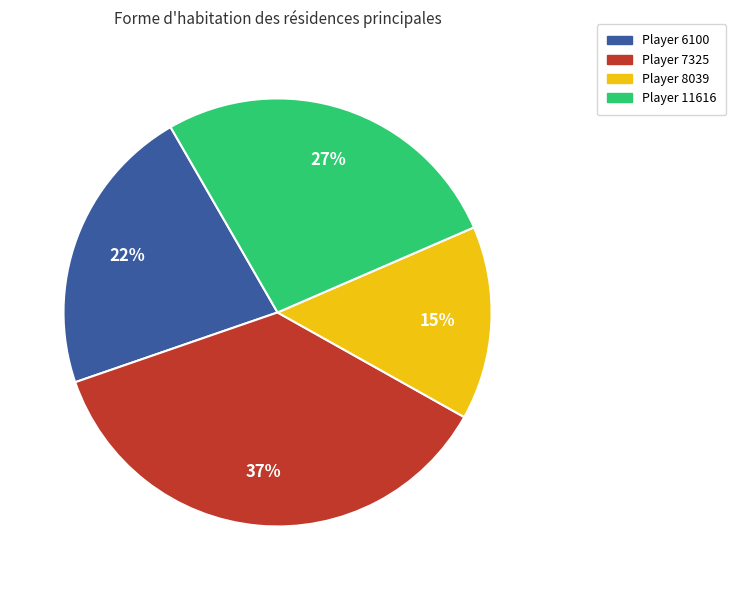

To the nearest percent, what is the average slice percentage?

25%